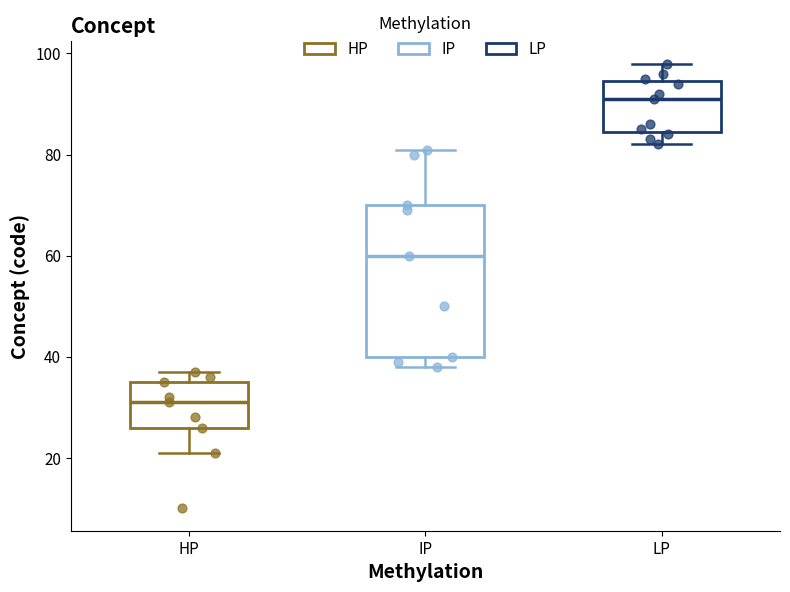

Where does the median line of the box for IP sit on the y-axis? The values are not printed on the chart, so give them approximately, as read against the axis.

60